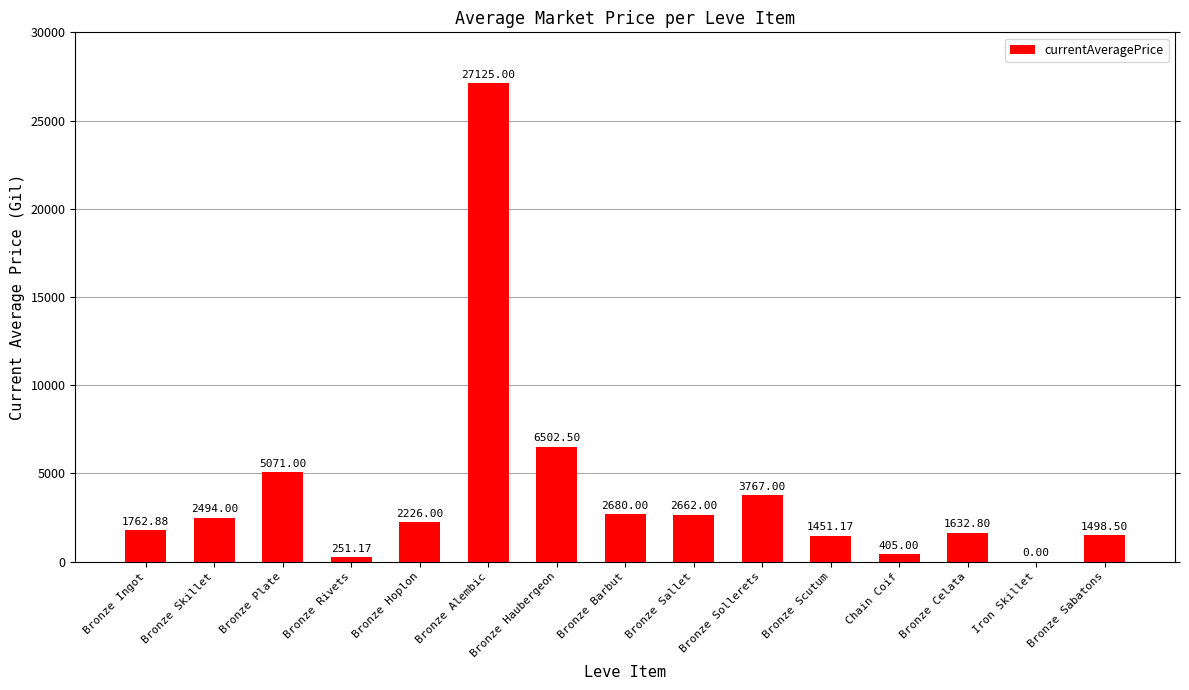

Between Bronze Skillet and Bronze Sollerets, which is larger?

Bronze Sollerets